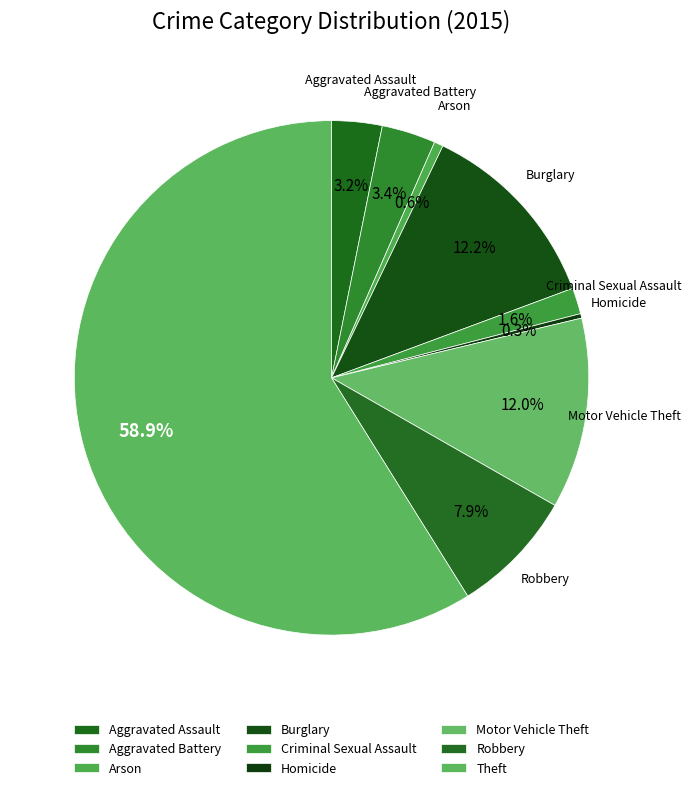

To the nearest percent, what is the average slice percentage?

11%